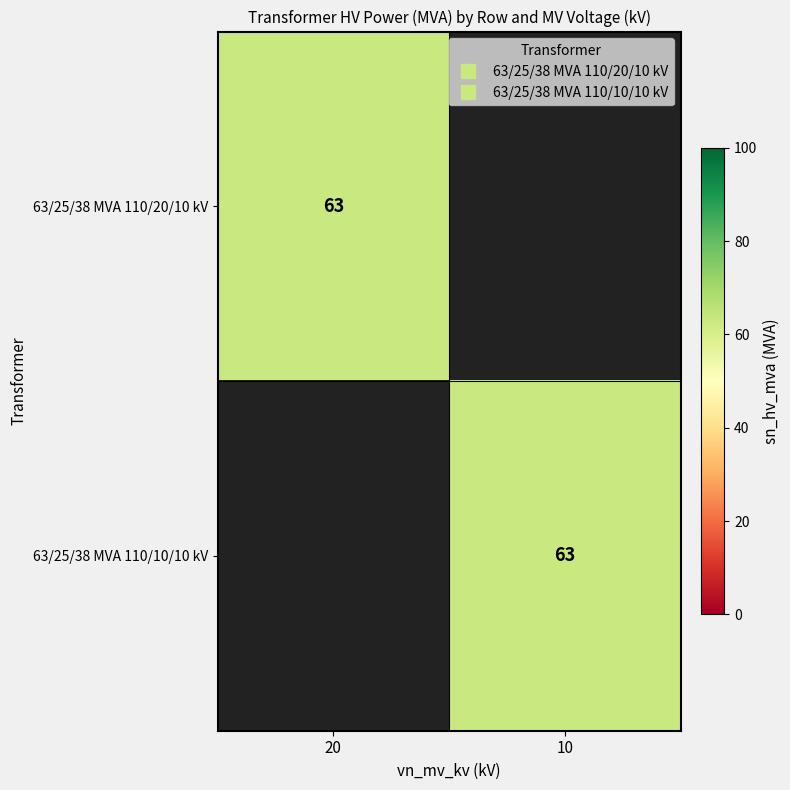

At which category is the sum across all series the highest?

20